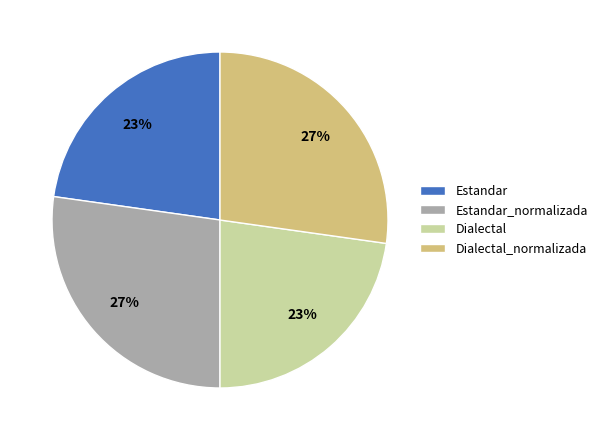

The Estandar_normalizada slice represents 27% of the pie. True or false?

True